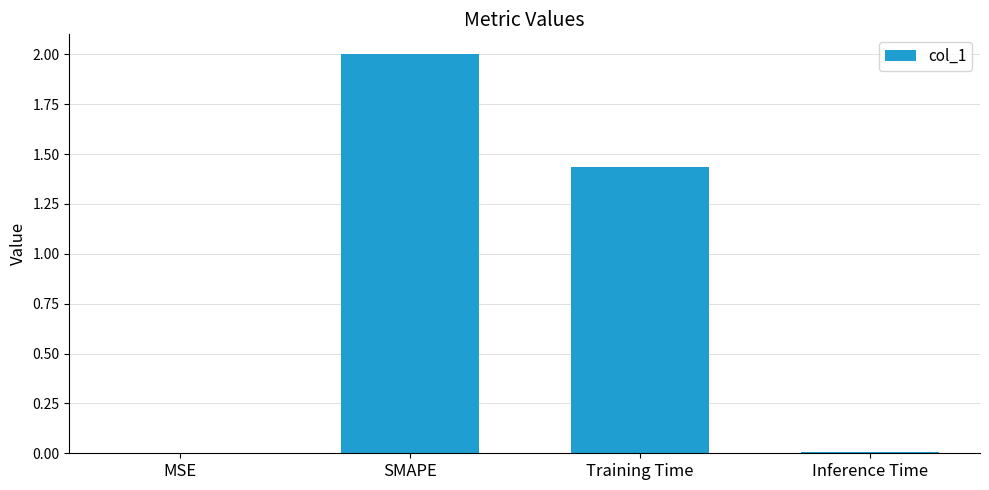

What is the greatest value displayed?

2.0